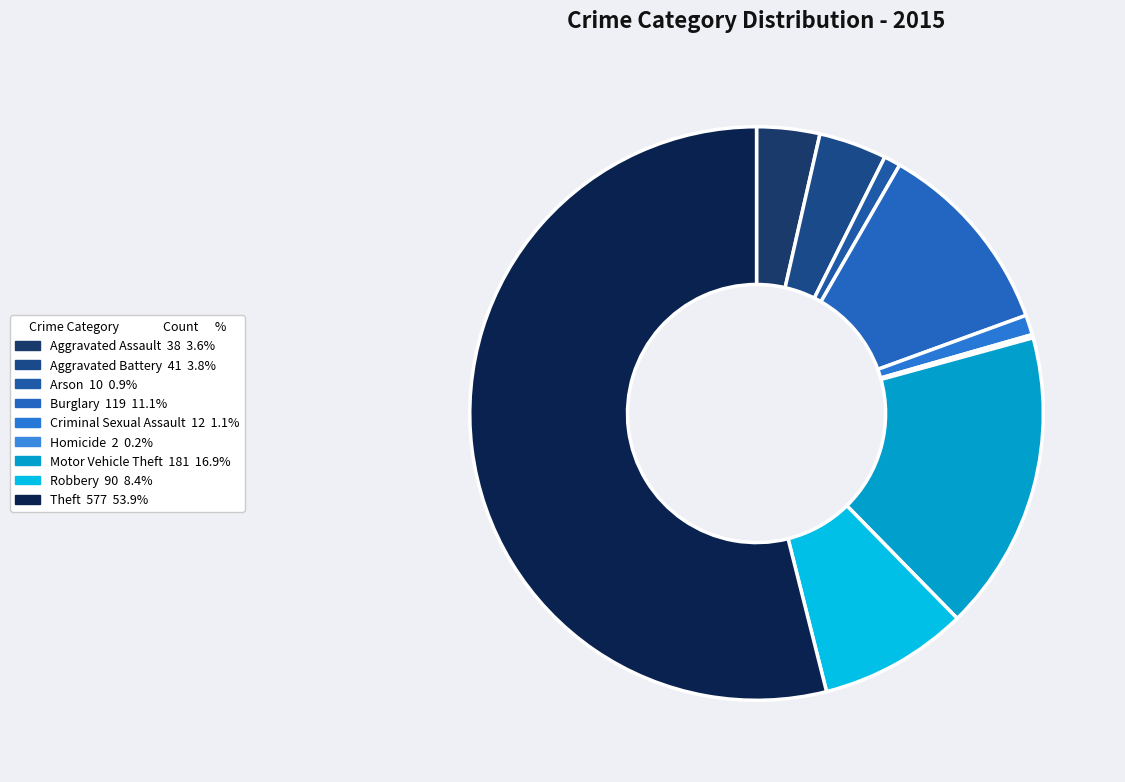

Which category has the biggest portion of the pie?

Theft